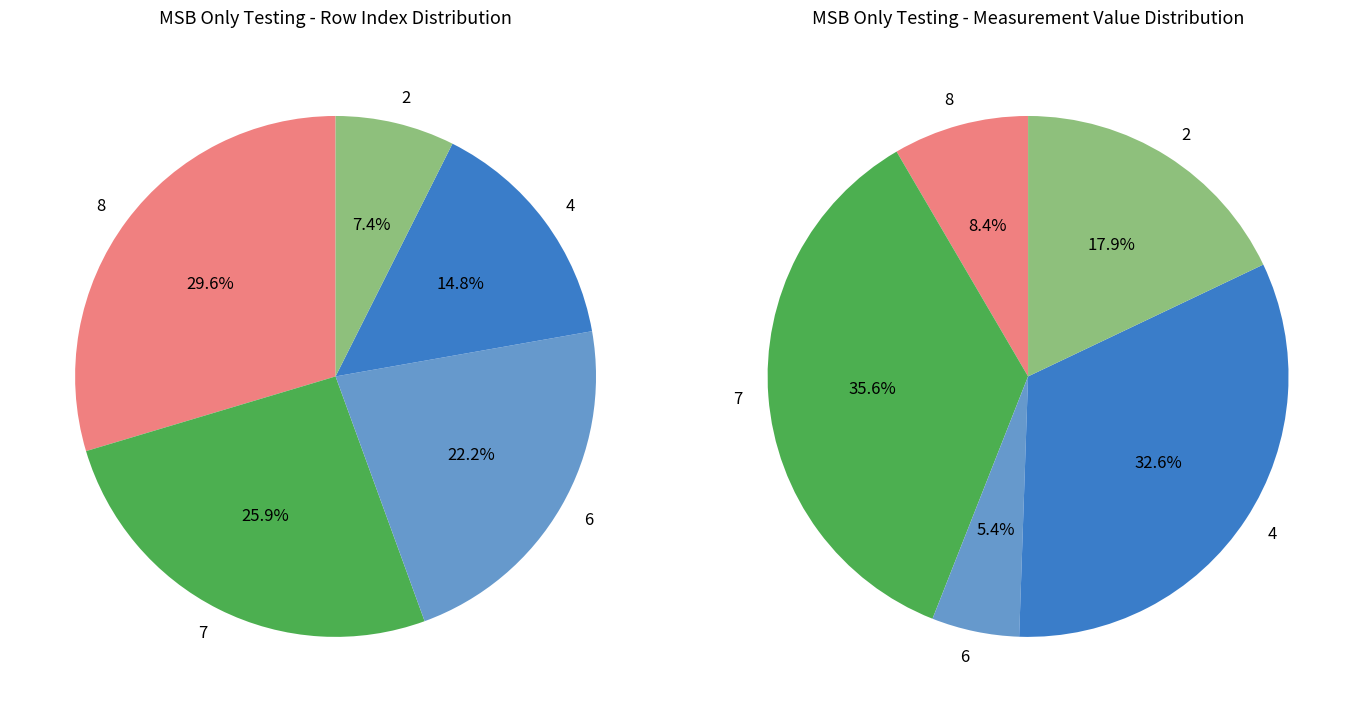

To the nearest percent, what is the difference between the largest and smallest slice percentages?

22%